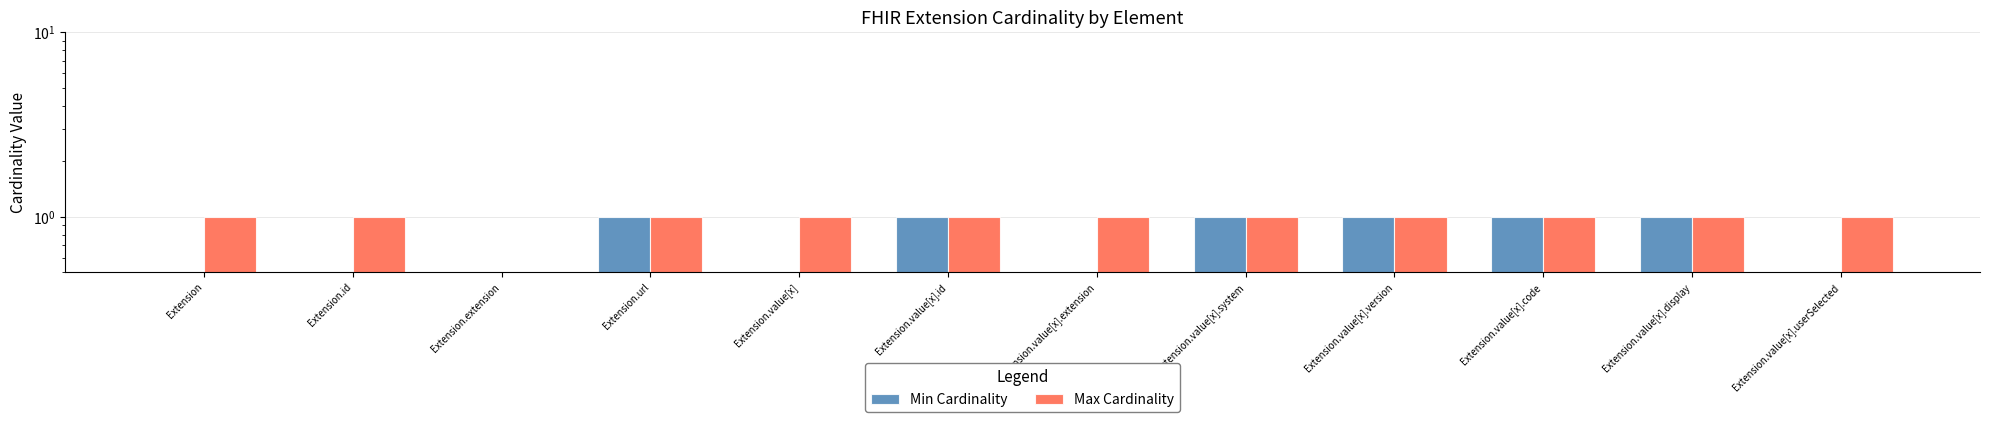

How many bars are there in total?

24